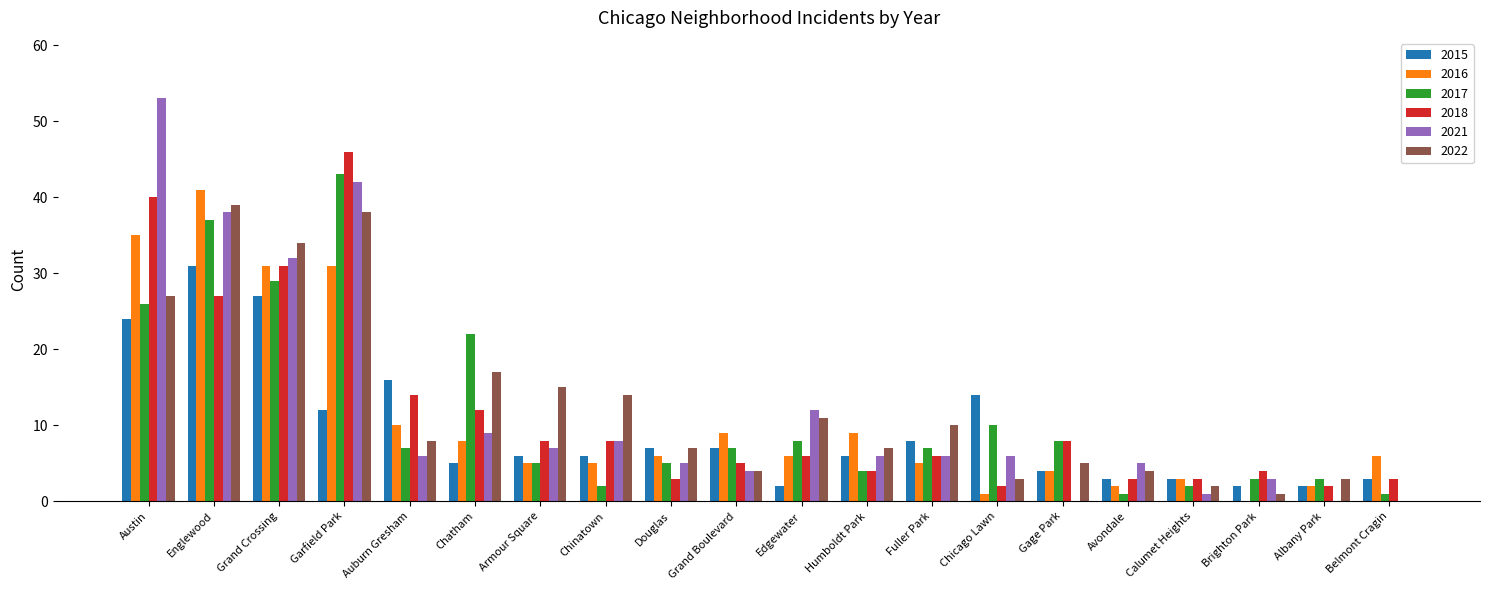

What is the sum of all 2021 values?

243